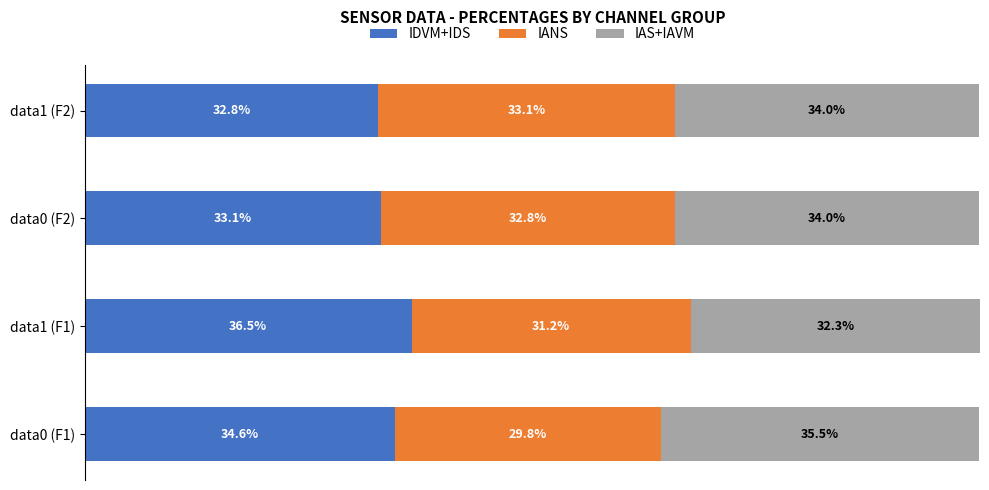

Rank the categories by IDVM+IDS value from lowest to highest.

data1 (F2), data0 (F2), data0 (F1), data1 (F1)